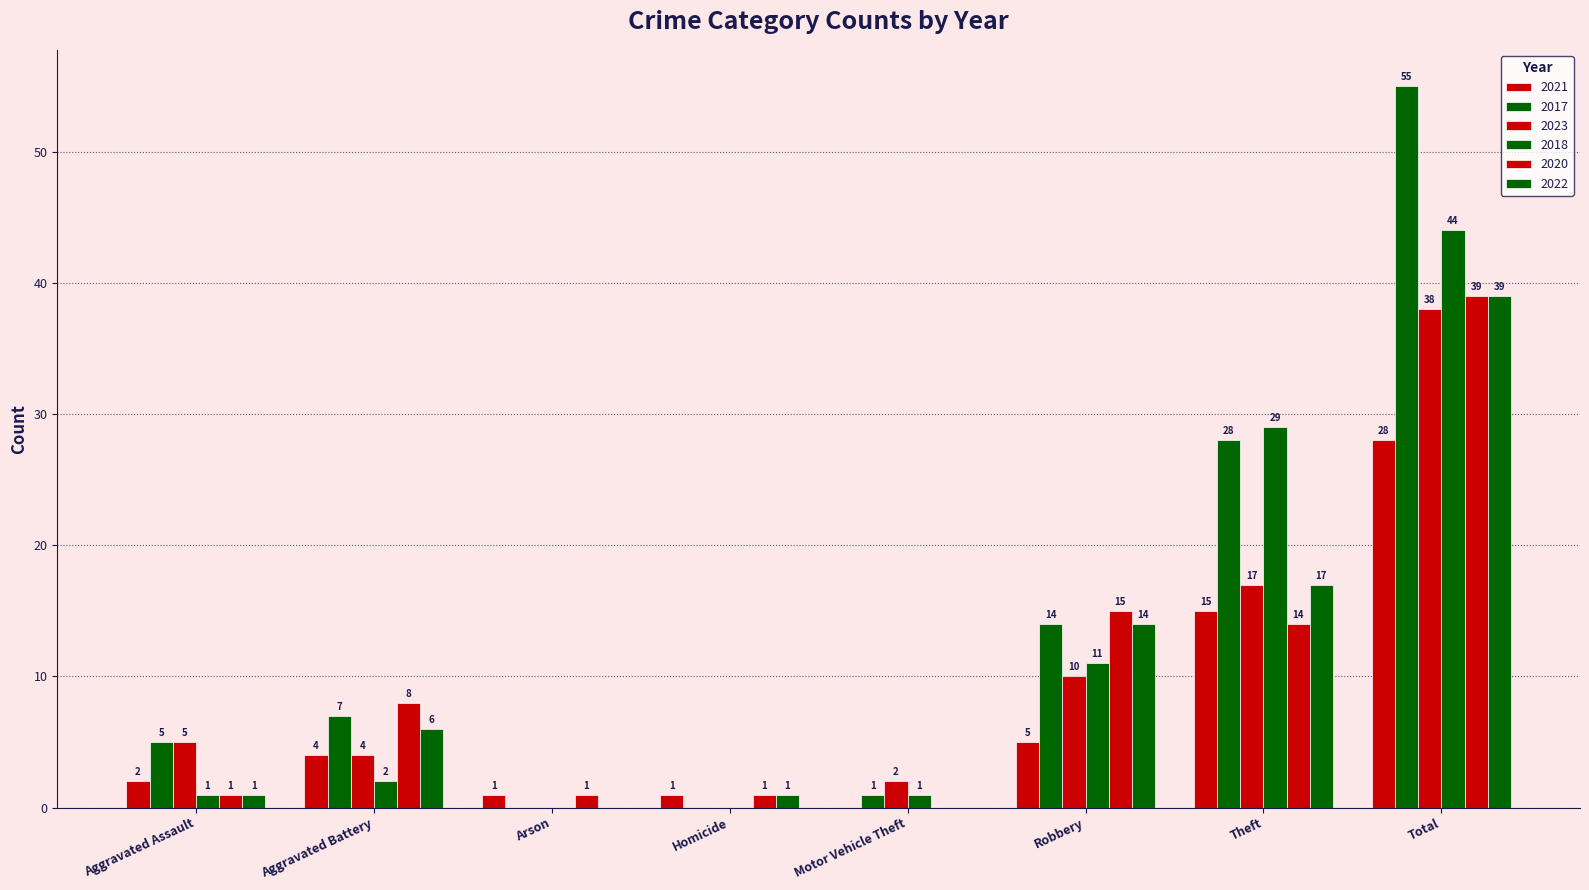

What is the maximum value for 2023?

38